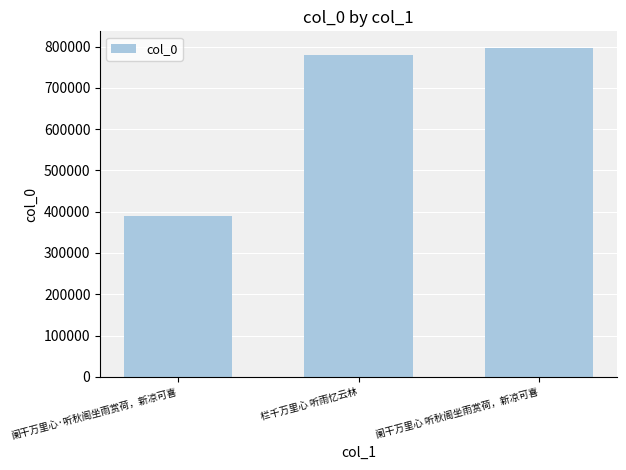

How many data points does each series have?

3